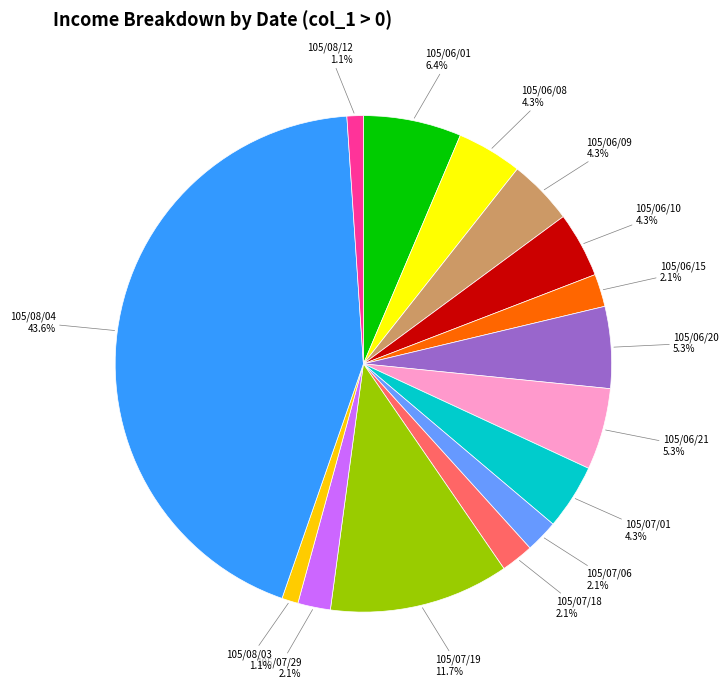

Is there any slice that represents more than half of the pie?

No